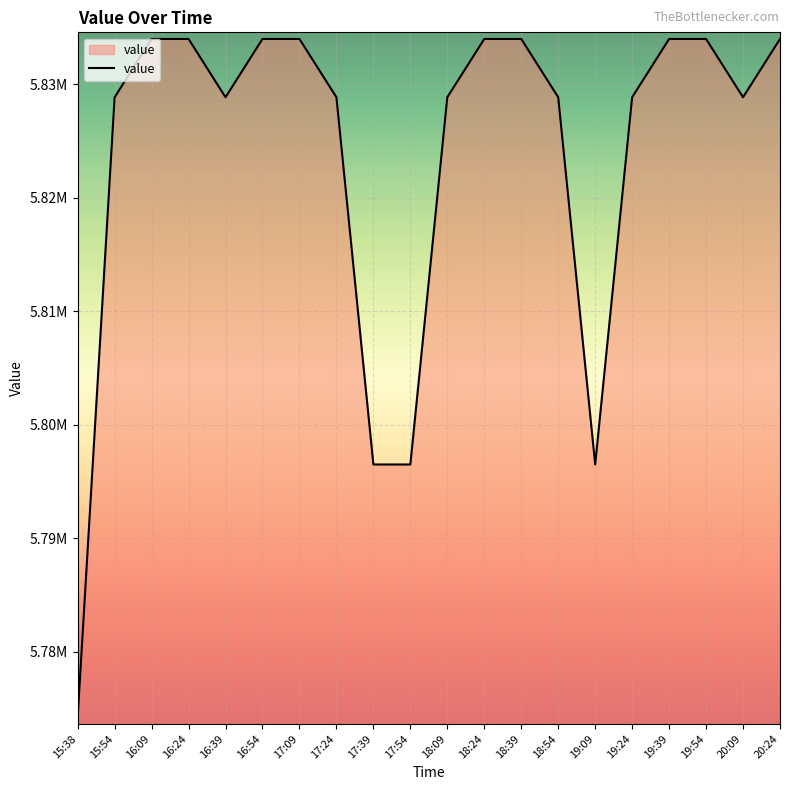

What is the approximate value at 18:09?

5828843.9